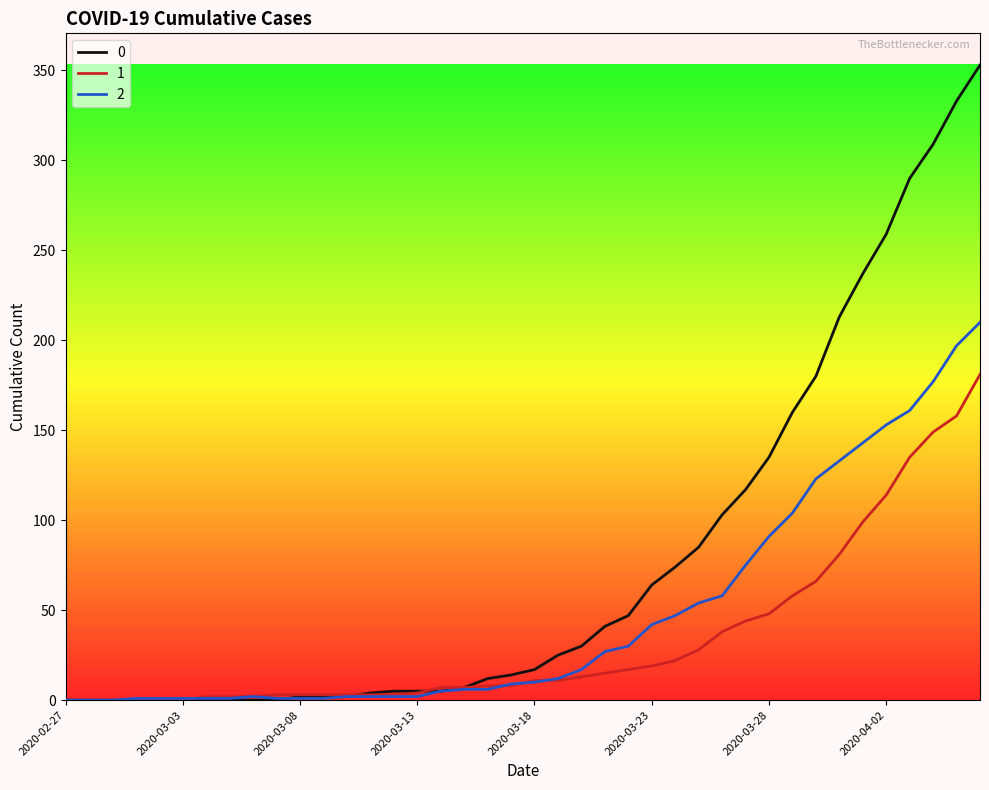

What is the maximum value shown in the chart?

353